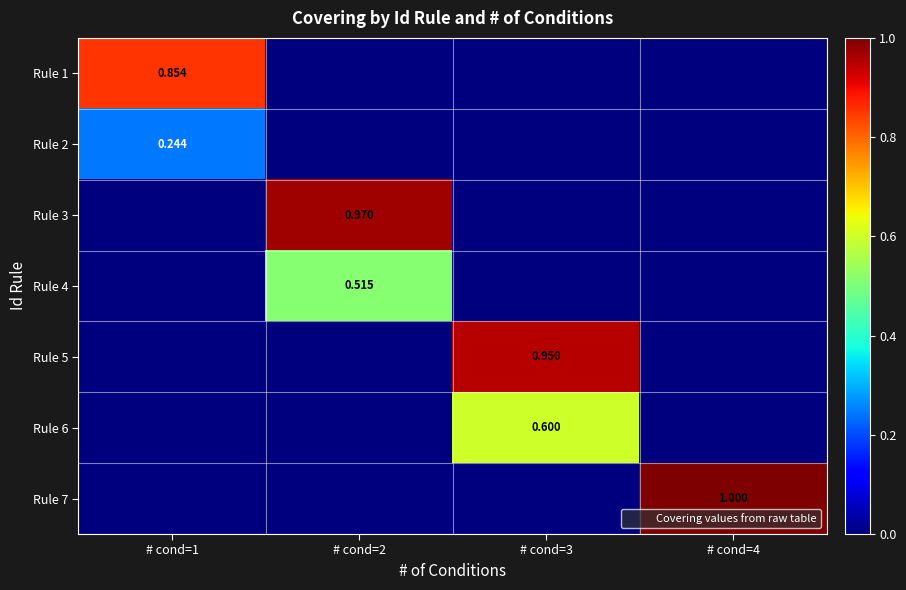

Is it true that Rule 3 equals 0.0 at # cond=4?

True